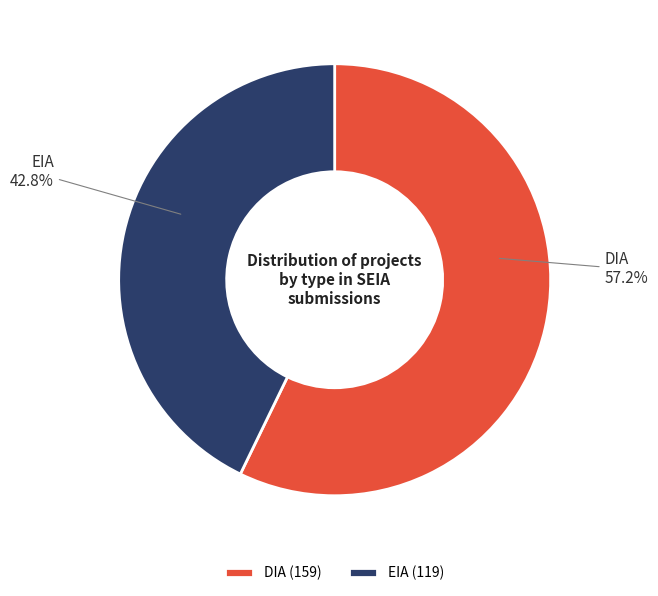

True or false: EIA accounts for 43% of the total.

True